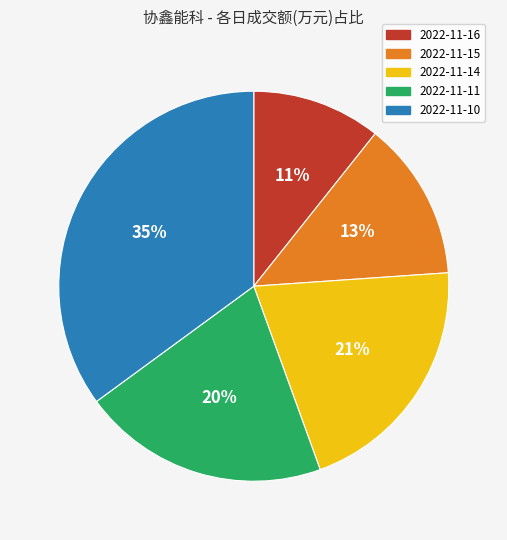

Approximately how many times larger is the value at 2022-11-15 compared to 2022-11-10?

0.4